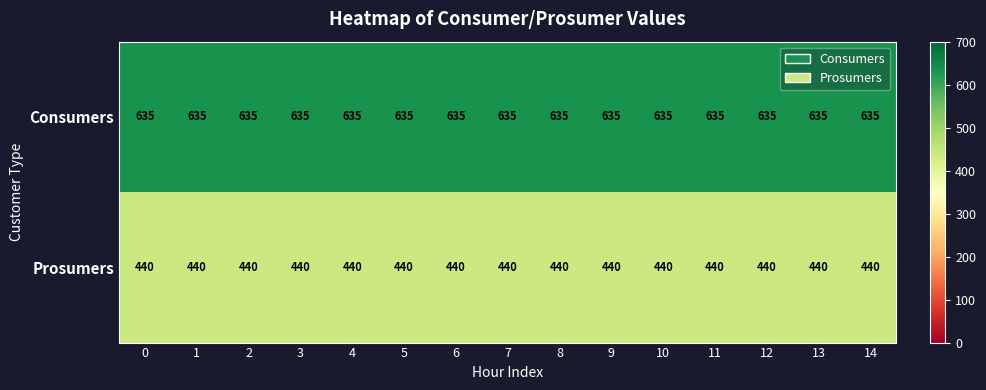

What value does the Consumers series have at 9?

635